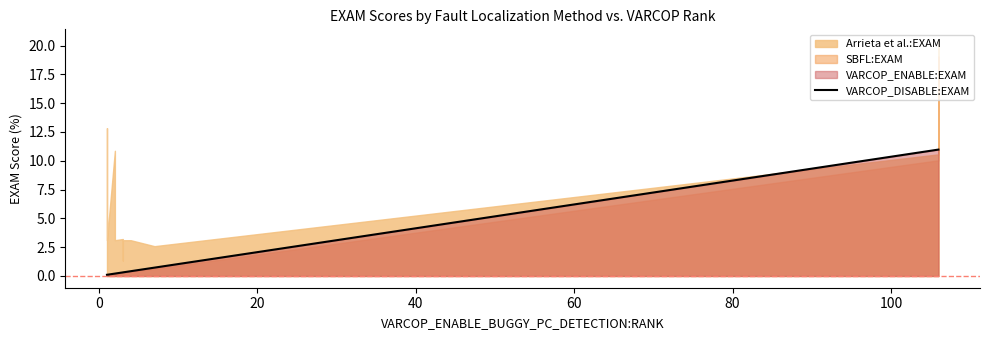

Is it true that the value at 9 is 0.4?

False